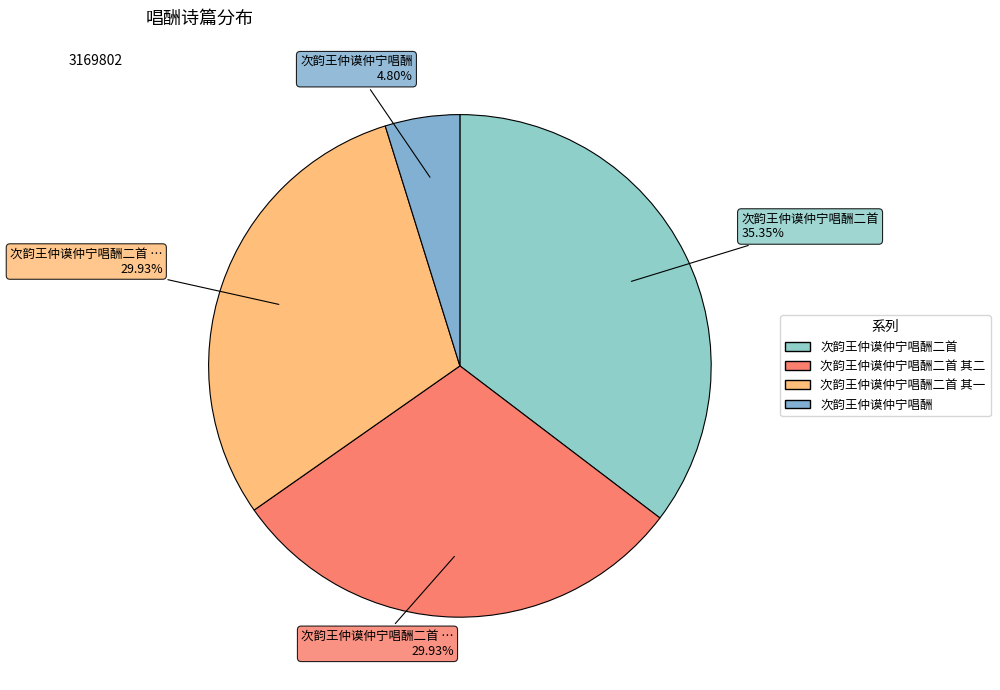

What is the change in value from 次韵王仲谟仲宁唱酬二首 其一 to 次韵王仲谟仲宁唱酬?

-796410